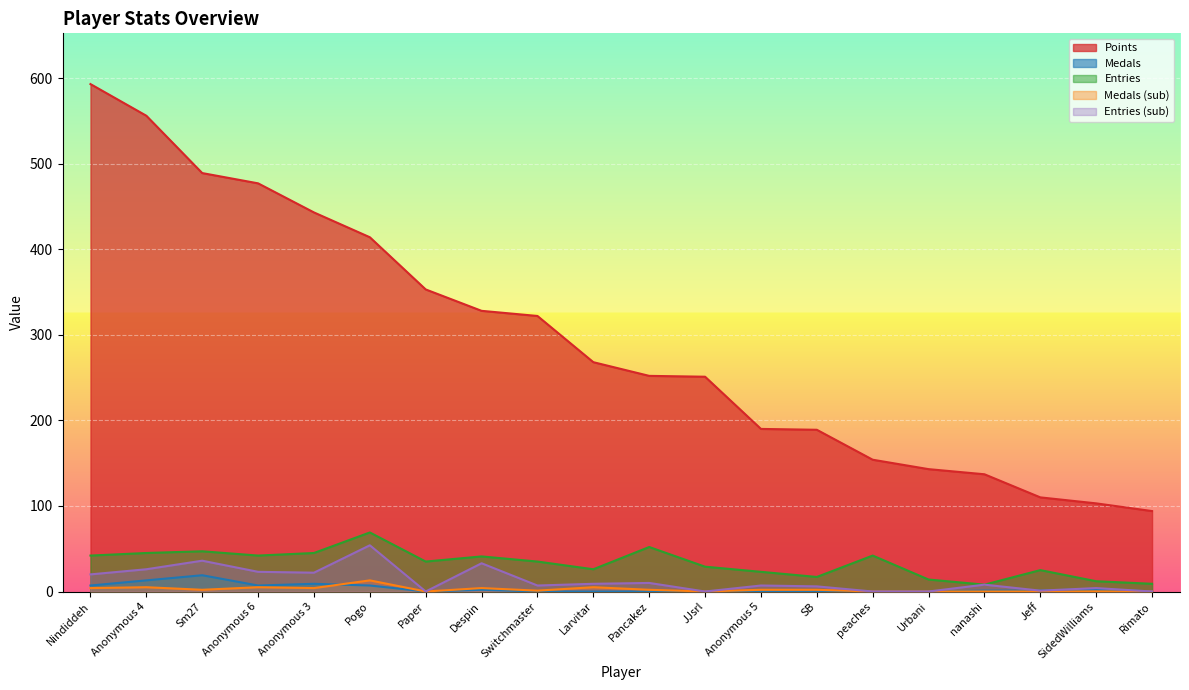

List the series in order of their peak value, highest first.

Points, Entries, Entries (sub), Medals, Medals (sub)